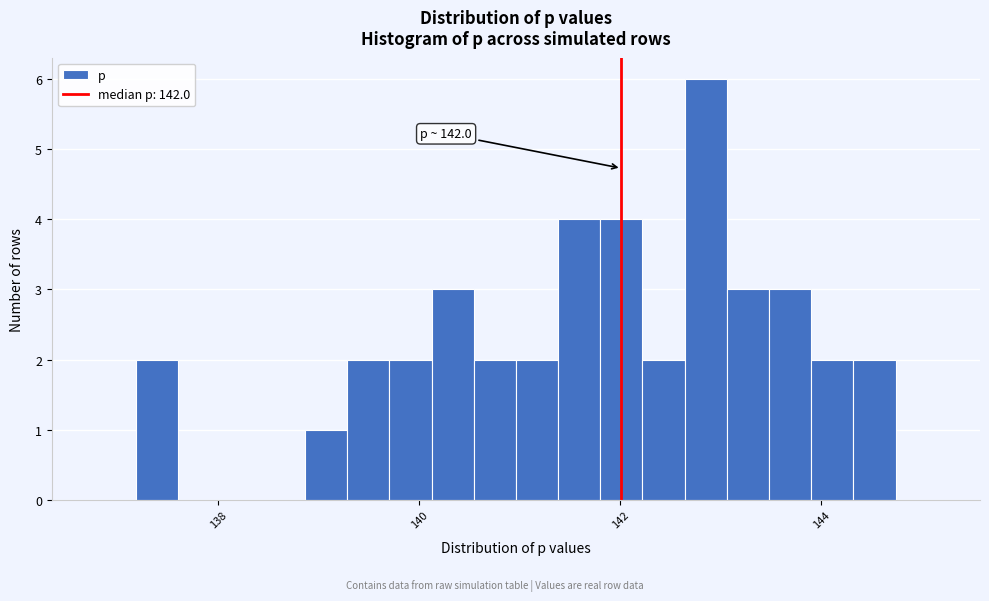

Around what value on the x-axis is the tallest bar? Give the approximate position of its centre, as read against the axis.

142.8